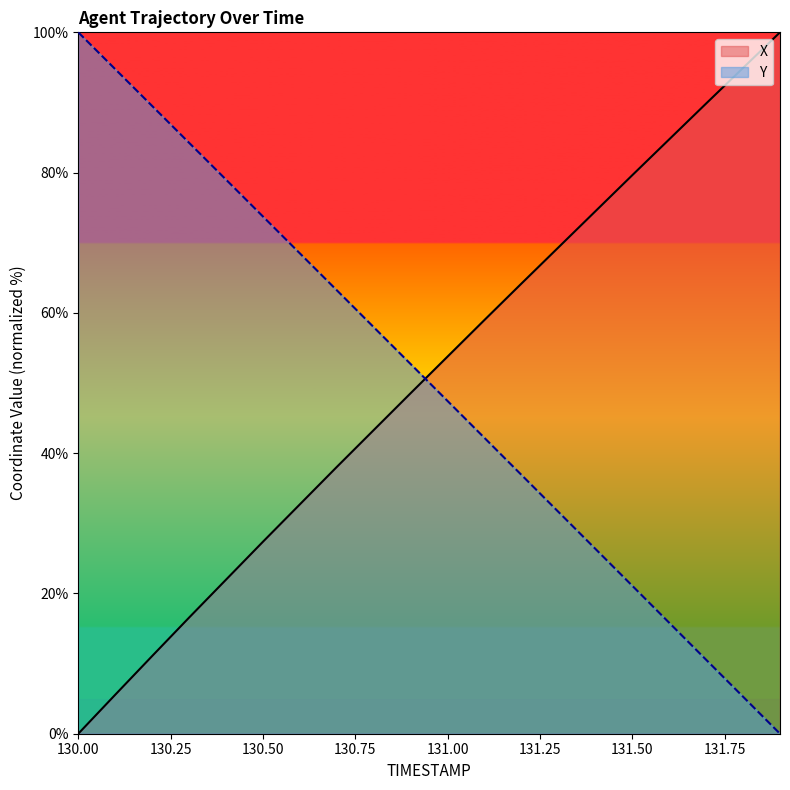

What is the sum of all Y values?

1000.8